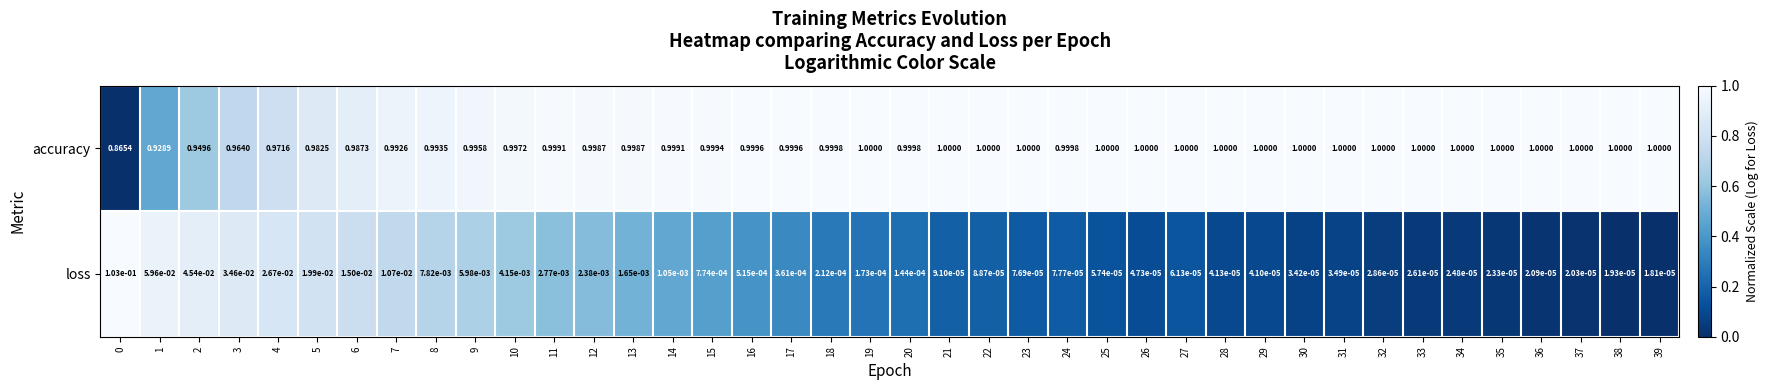

At 36, list the series in order from smallest to largest.

loss, accuracy